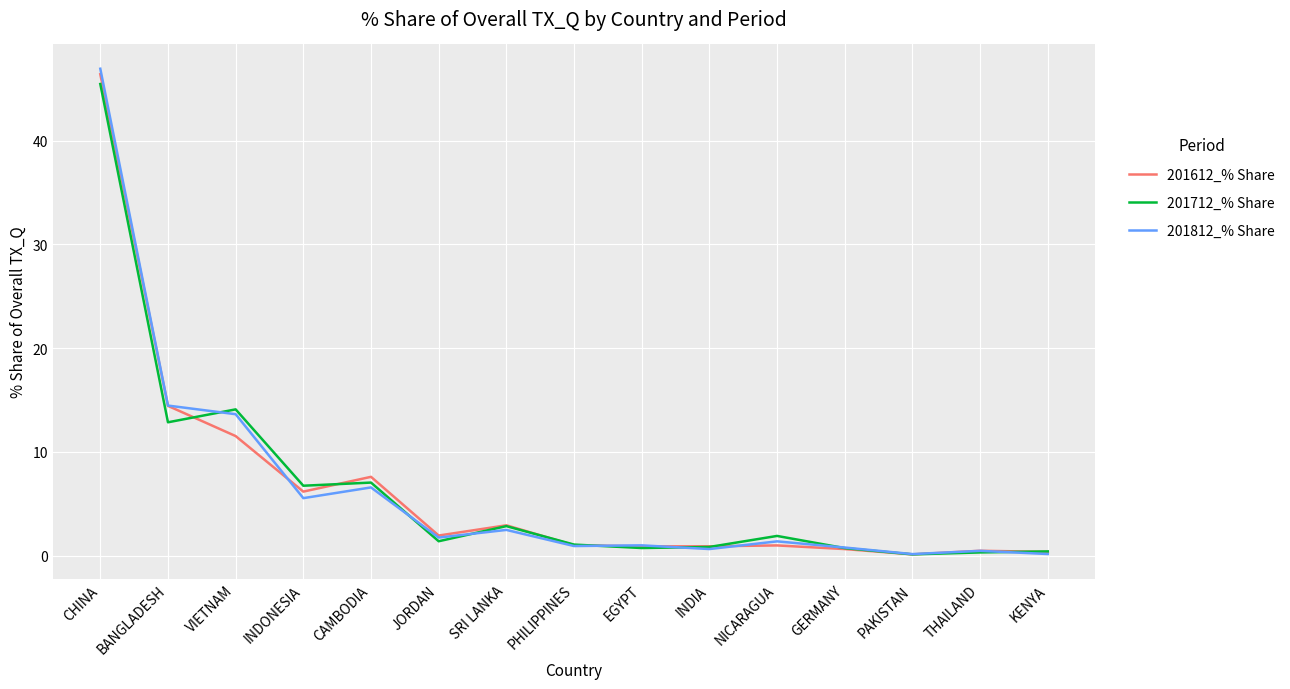

List the series in order of their overall mean, highest first.

201812_% Share, 201712_% Share, 201612_% Share